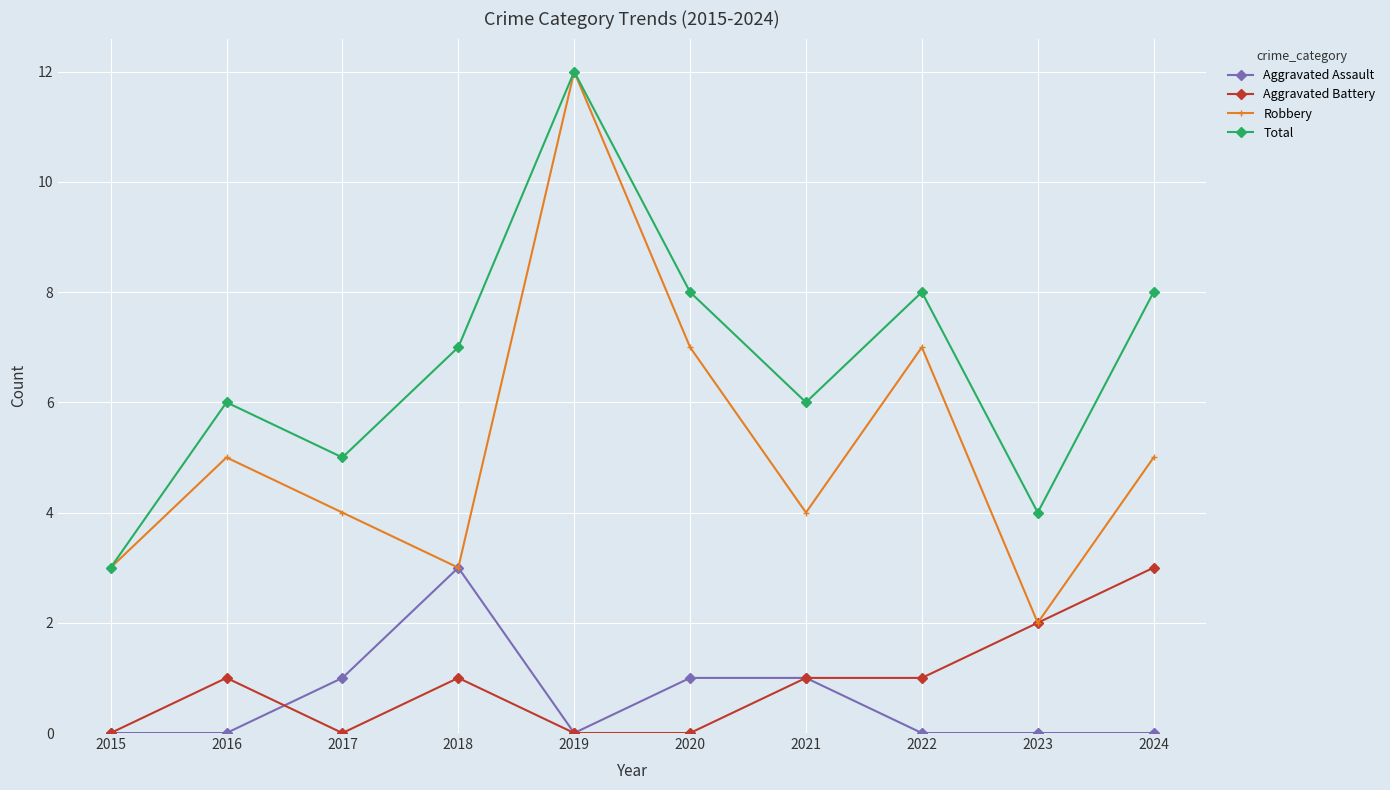

The Robbery series shows 12 at 2019. True or false?

True